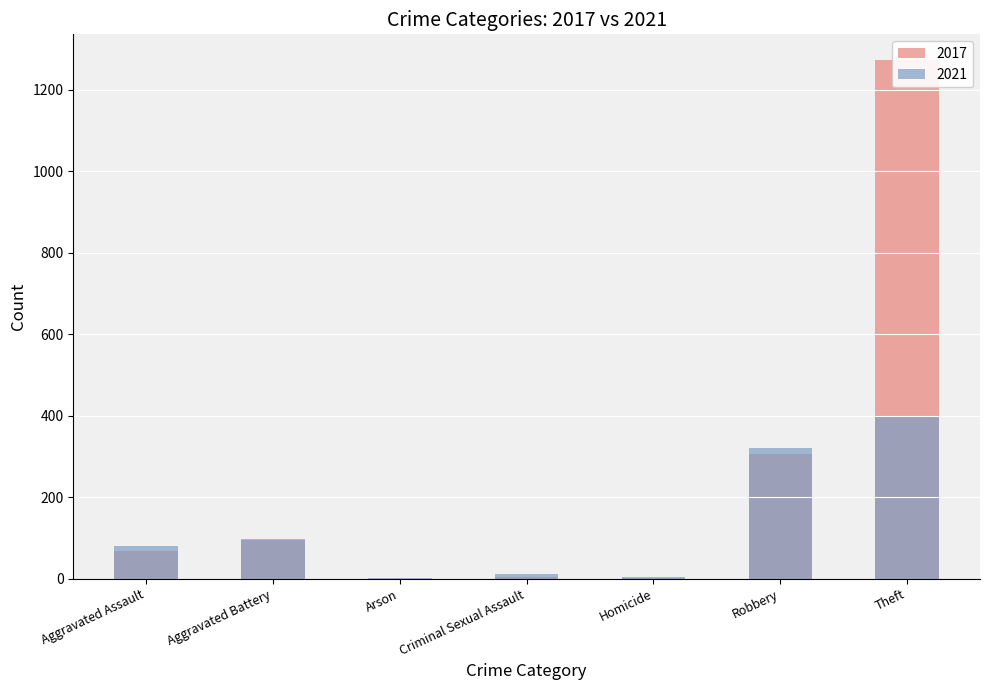

Which has a higher value, Arson or Homicide?

Homicide